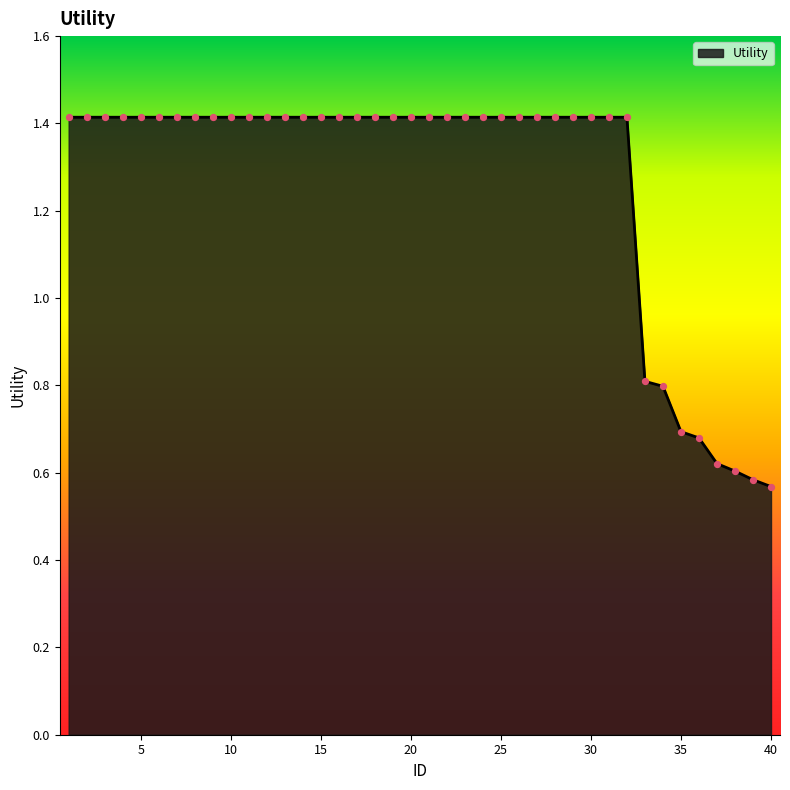

What is the maximum value shown in the chart?

1.4